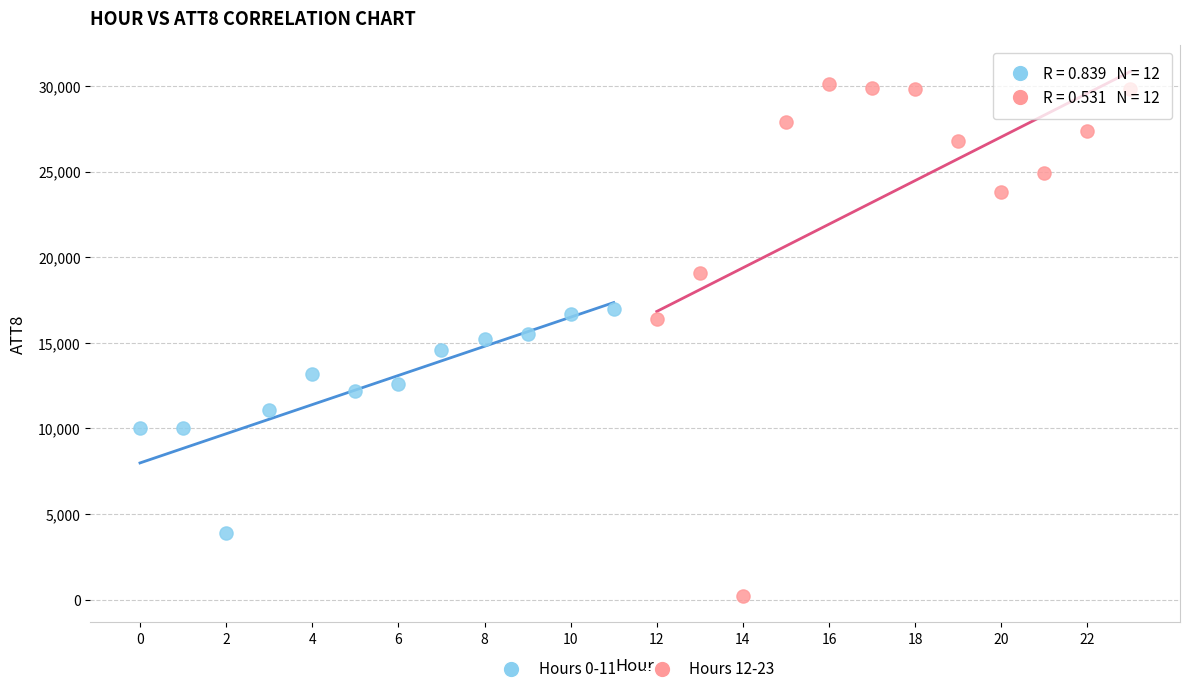

Which series has the widest spread of Y values?

Hours 12-23